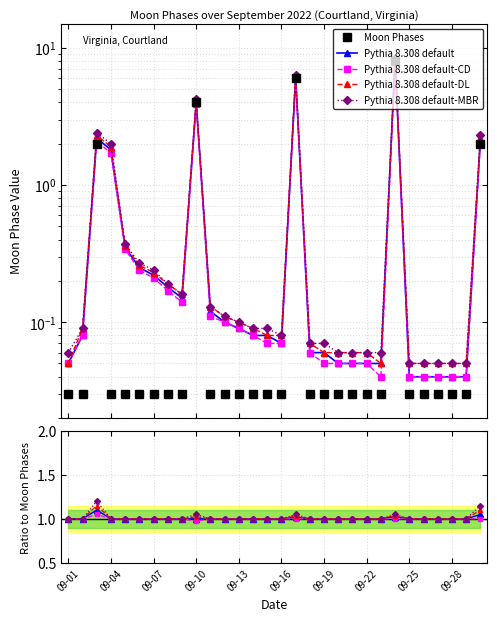

Which category has the lowest value in the Pythia 8.308 default-CD series?

09-10